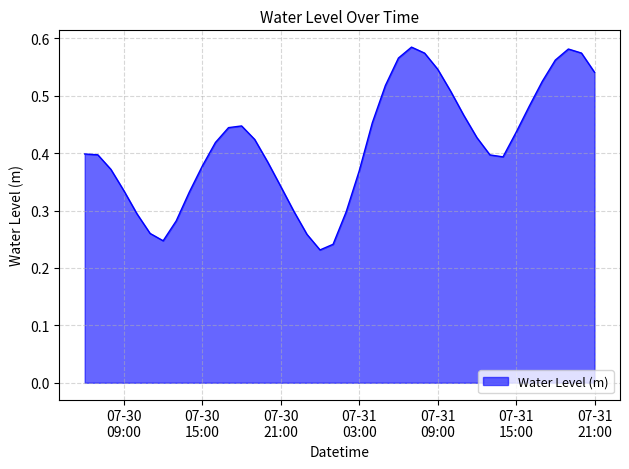

Which label corresponds to the smallest value in the chart?

2024-07-31 00:00:00